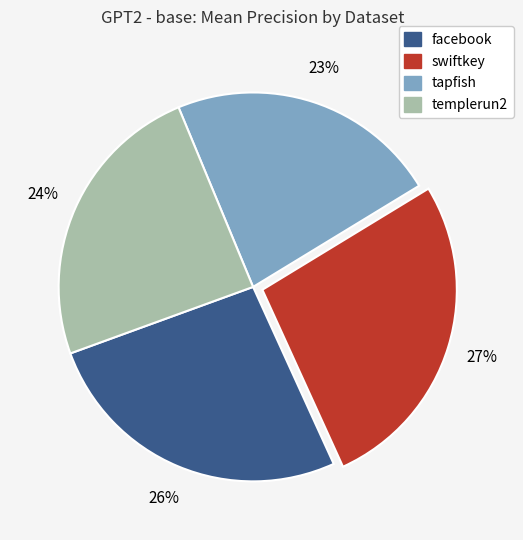

The facebook slice represents 26% of the pie. True or false?

True